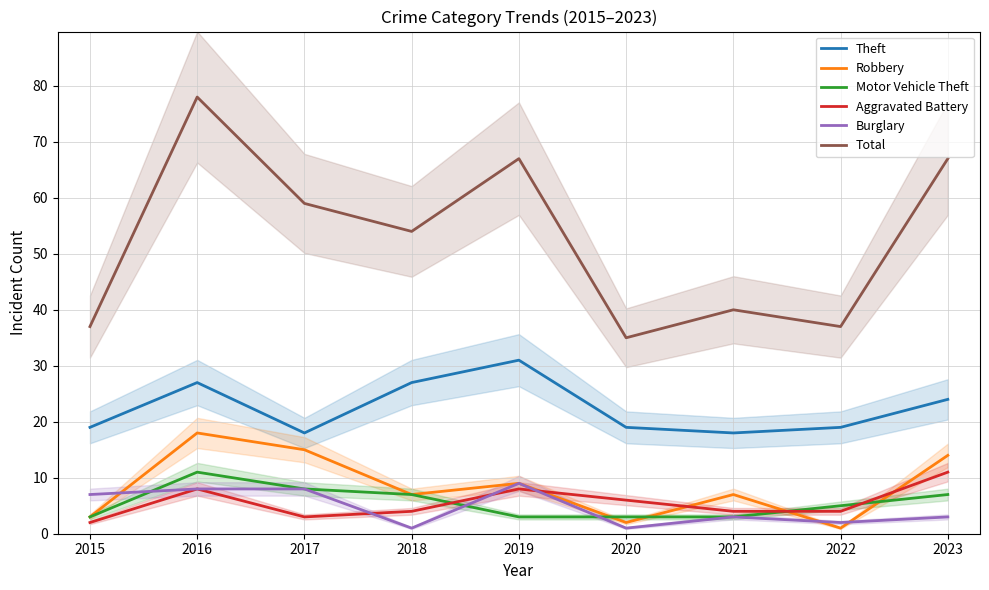

What is the value of the Aggravated Battery point at the 4th from the left?

4